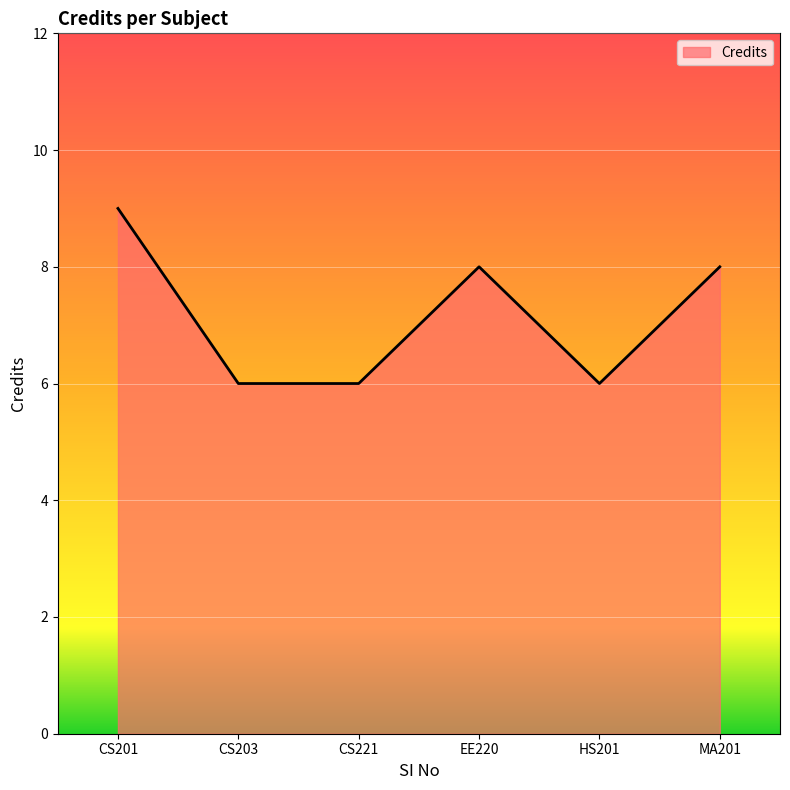

The value at CS221 is 6. True or false?

True